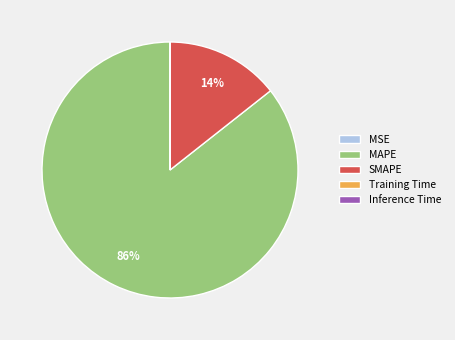

To the nearest percent, what is the average slice percentage?

20%